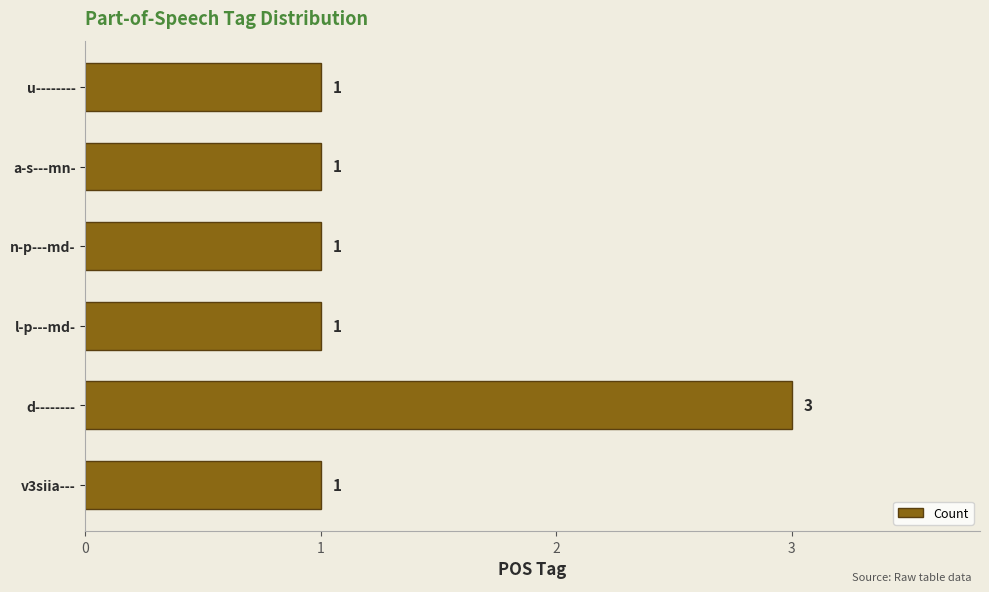

What is the maximum value shown in the chart?

3